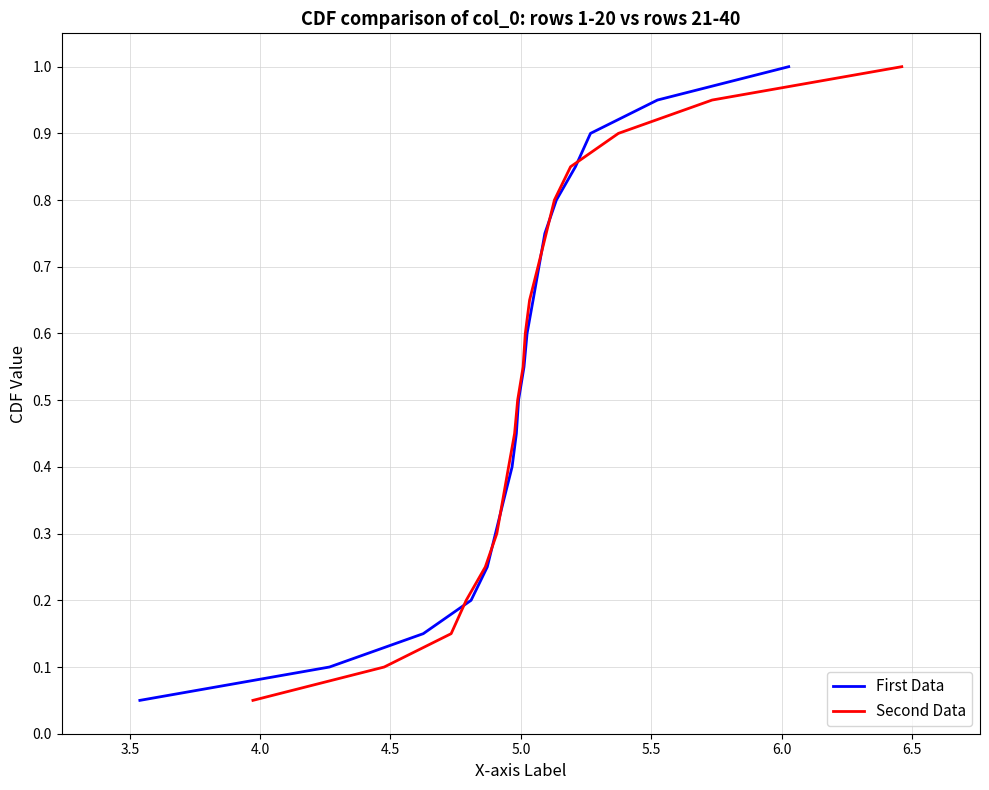

What is the difference between the maximum and minimum values in the Second Data series?

0.9